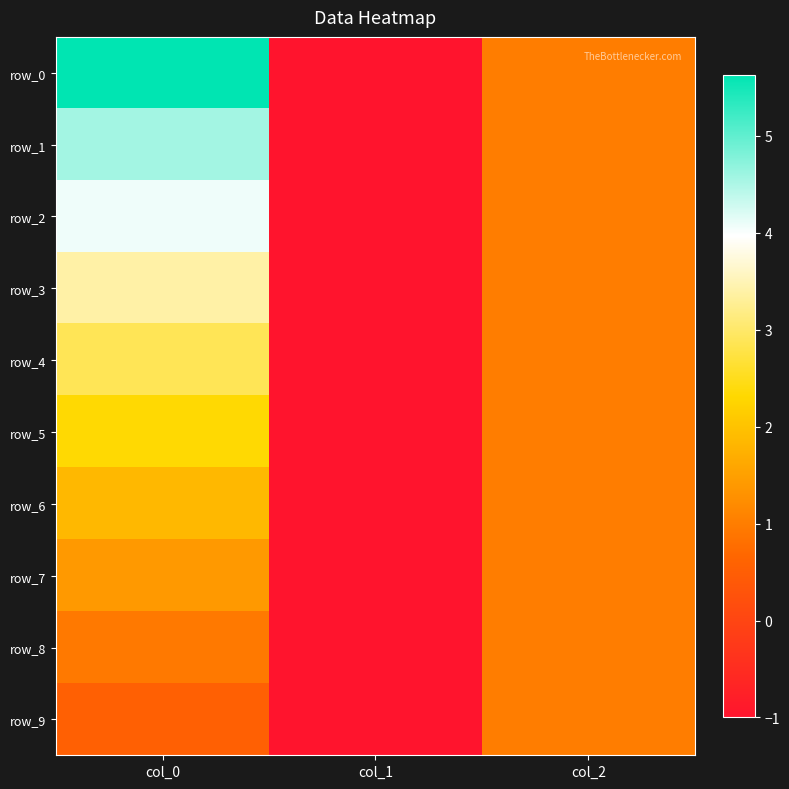

How many values in row_0 are above zero?

2